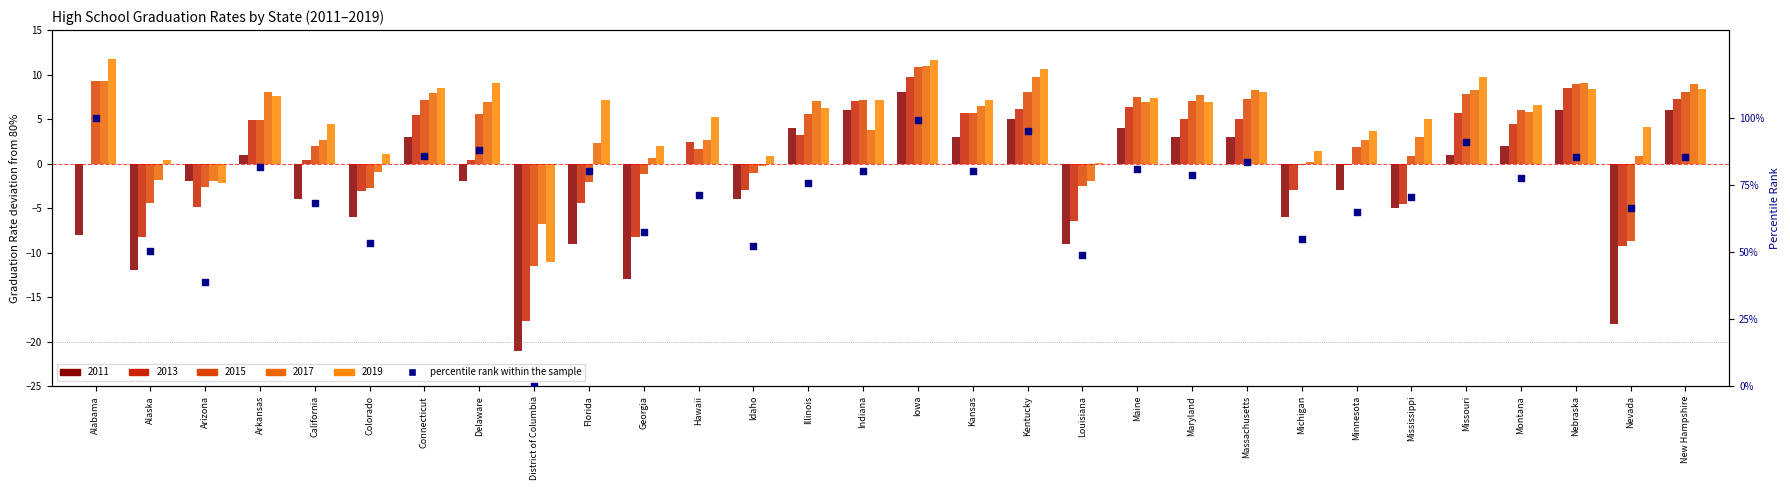

What is the ratio of the value at Florida to the value at Arizona?

2.1